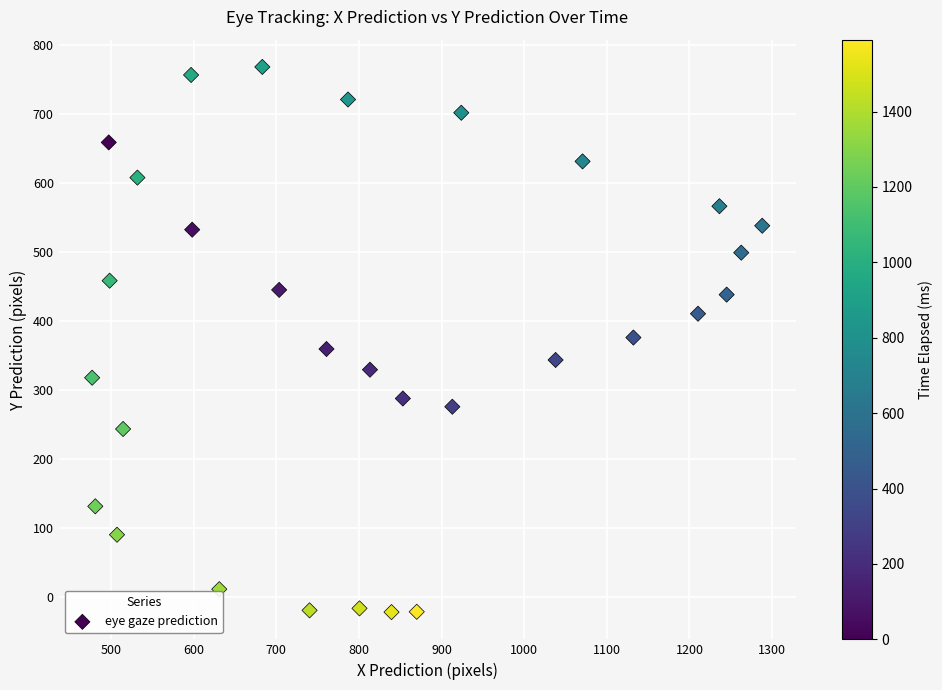

What is the range of X values (max minus min)?

811.0